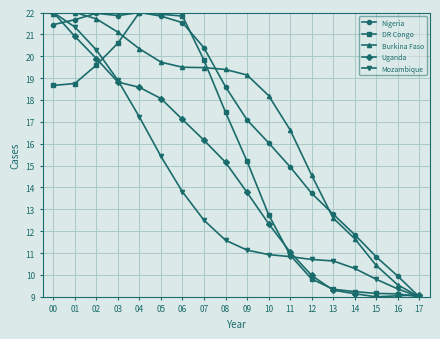

What is the difference between the second highest and second lowest values in the Nigeria series?

12.0